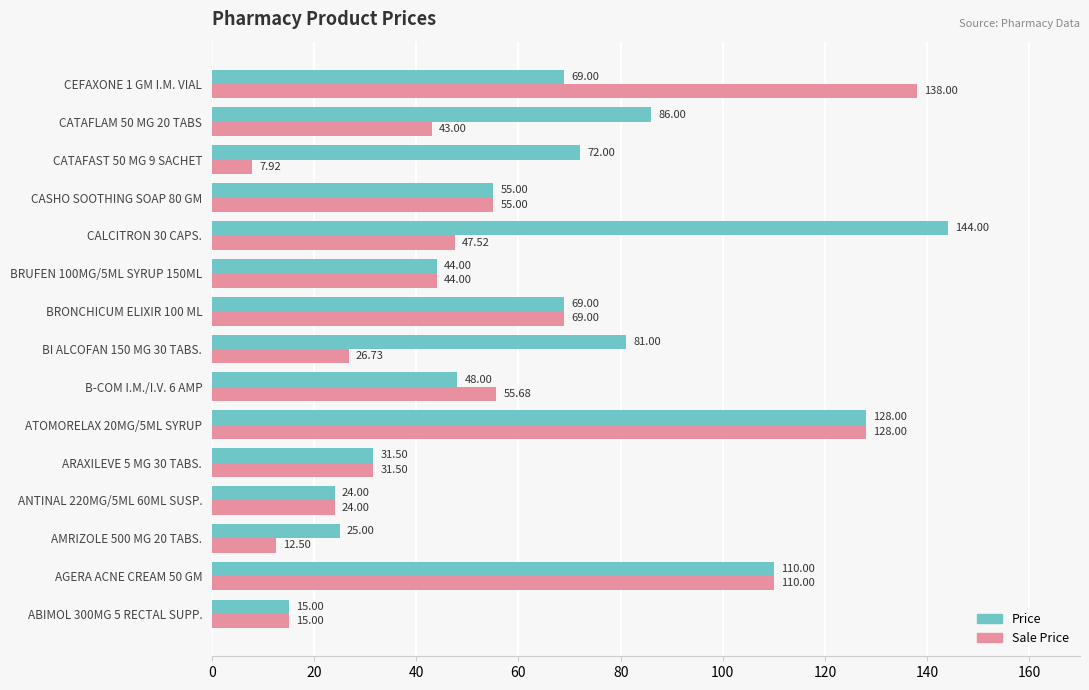

Is the value of Price at CATAFLAM 50 MG 20 TABS greater than the value of Sale Price at ANTINAL 220MG/5ML 60ML SUSP.?

Yes